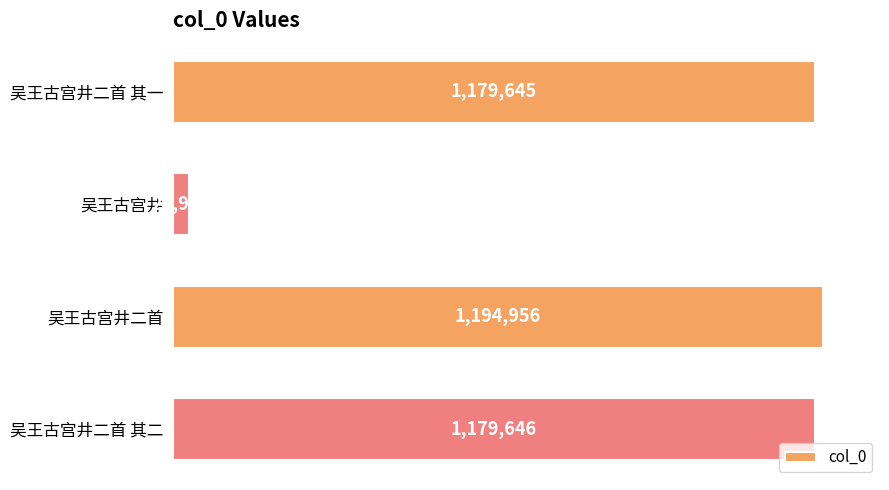

What is the ratio of the value at 吴王古宫井二首 其一 to the value at 吴王古宫井二首?

1.0